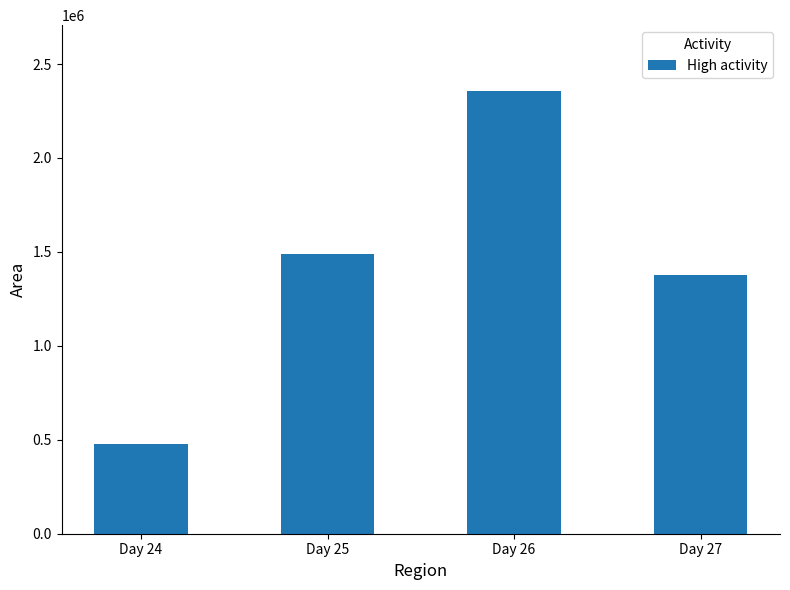

The value at Day 26 is 2353875. True or false?

True